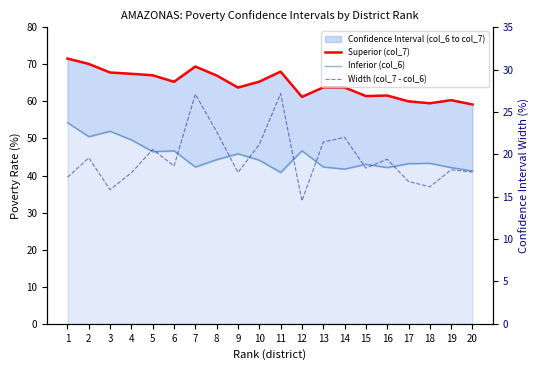

What is the sum of all Superior (col_7) values?

1293.4